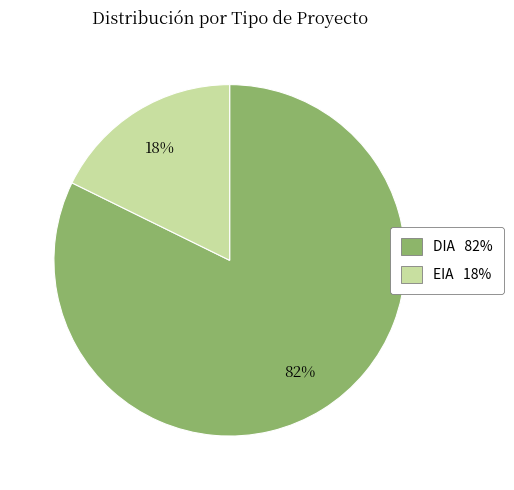

What is the majority slice?

DIA